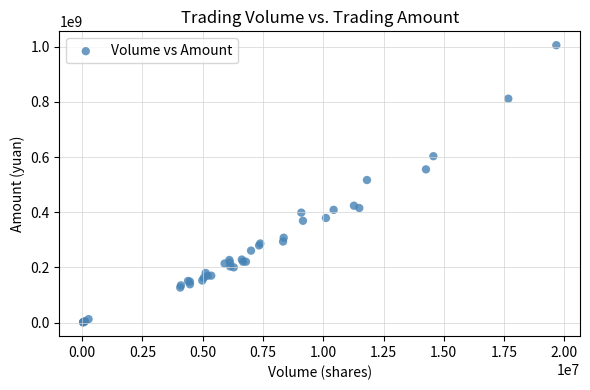

What Y value in the scatter plot is closest to 503412065?

516888547.3